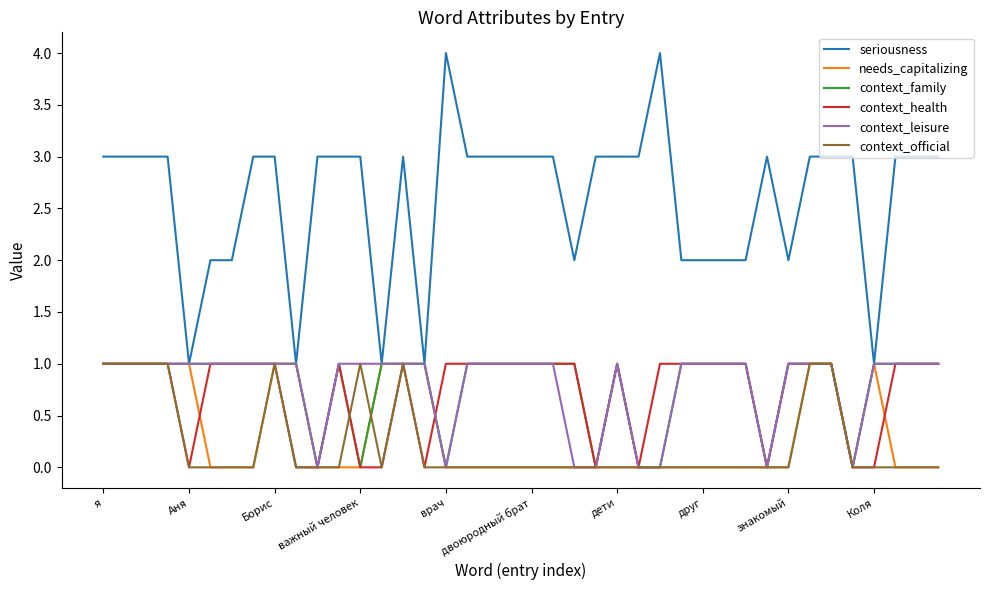

What is the greatest value displayed?

4